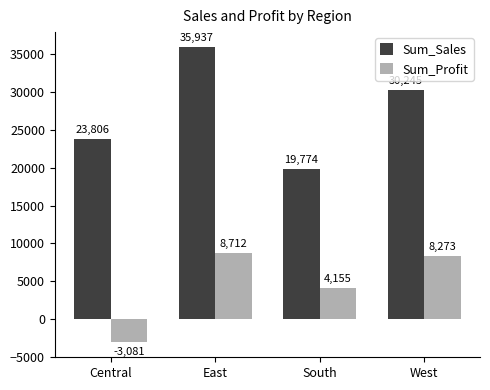

Count the number of data series in this chart.

2